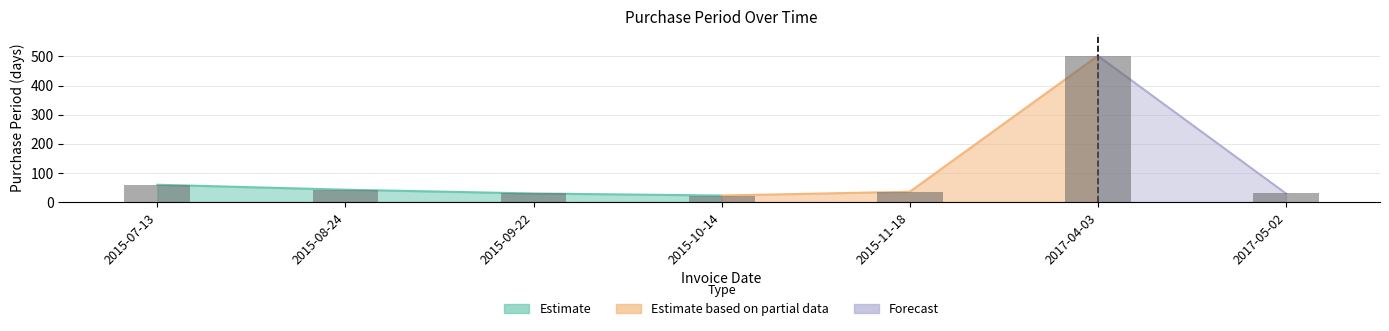

The chart shows a value of 13 at 2015-07-13. True or false?

False